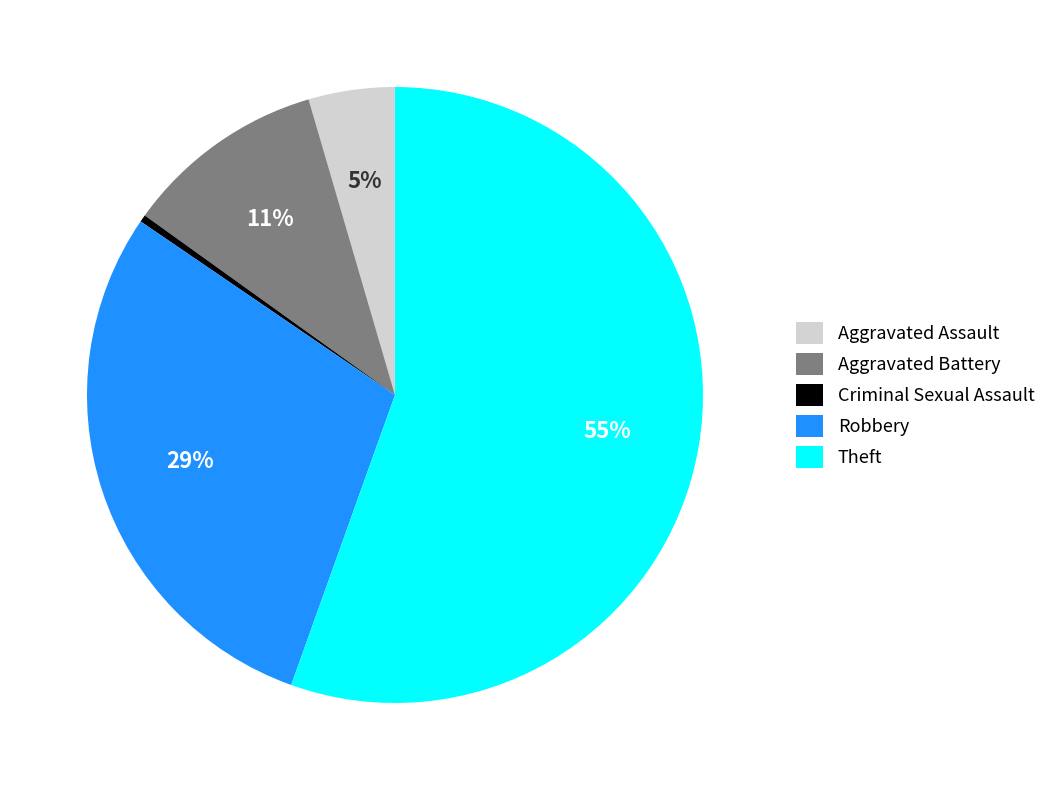

True or false: Aggravated Battery accounts for 11% of the total.

True